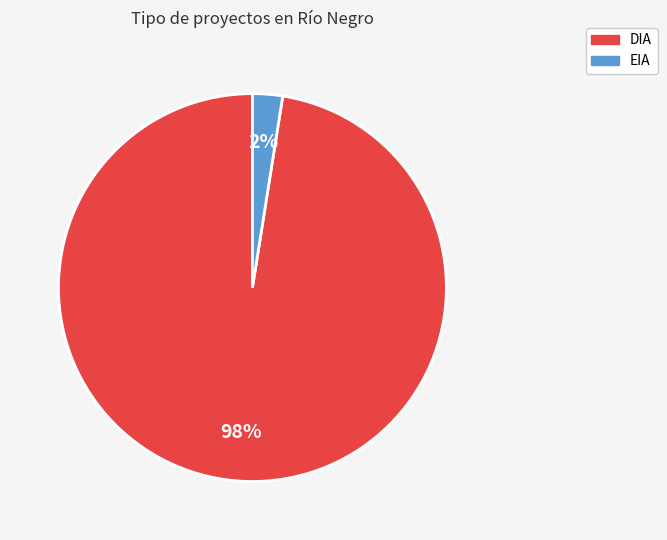

The DIA slice represents 70% of the pie. True or false?

False